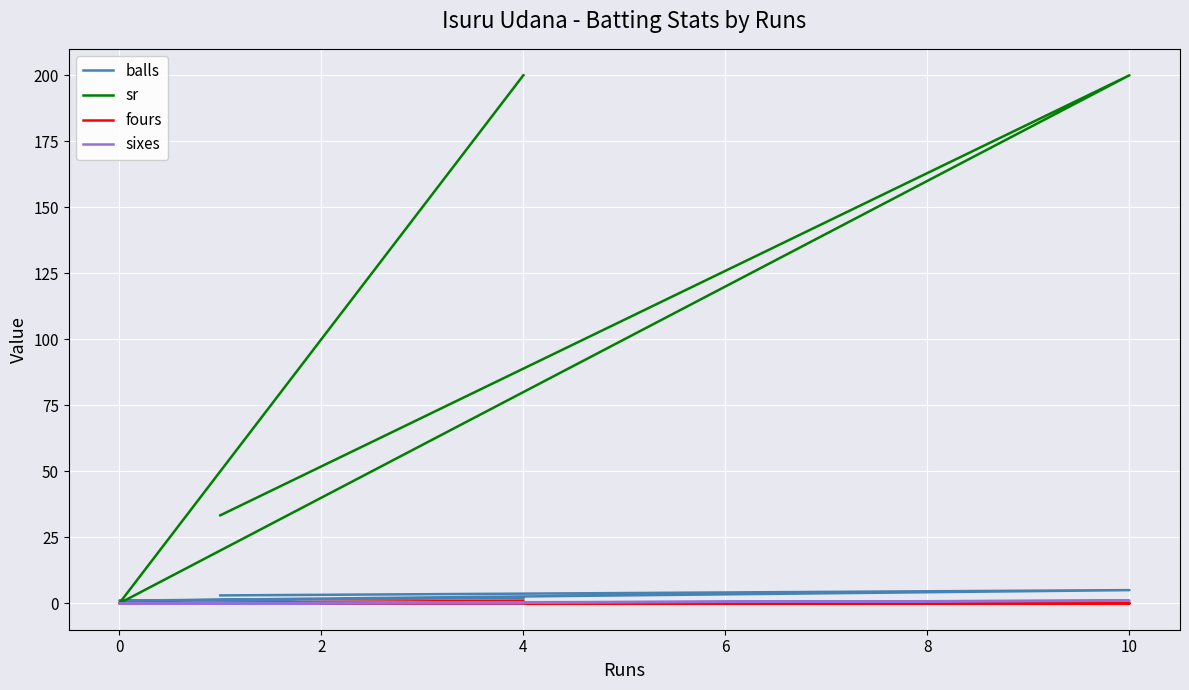

True or false: sr has a value of 0.0 at 0.

True